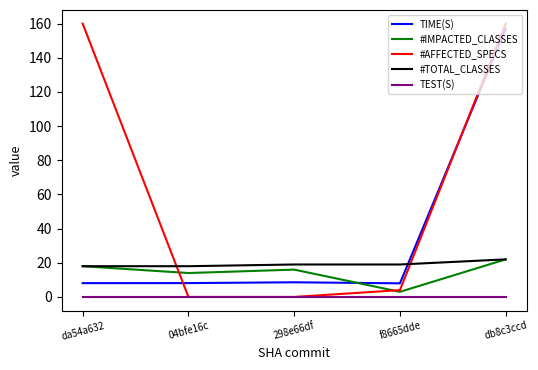

Which series has the largest range (max minus min)?

#AFFECTED_SPECS